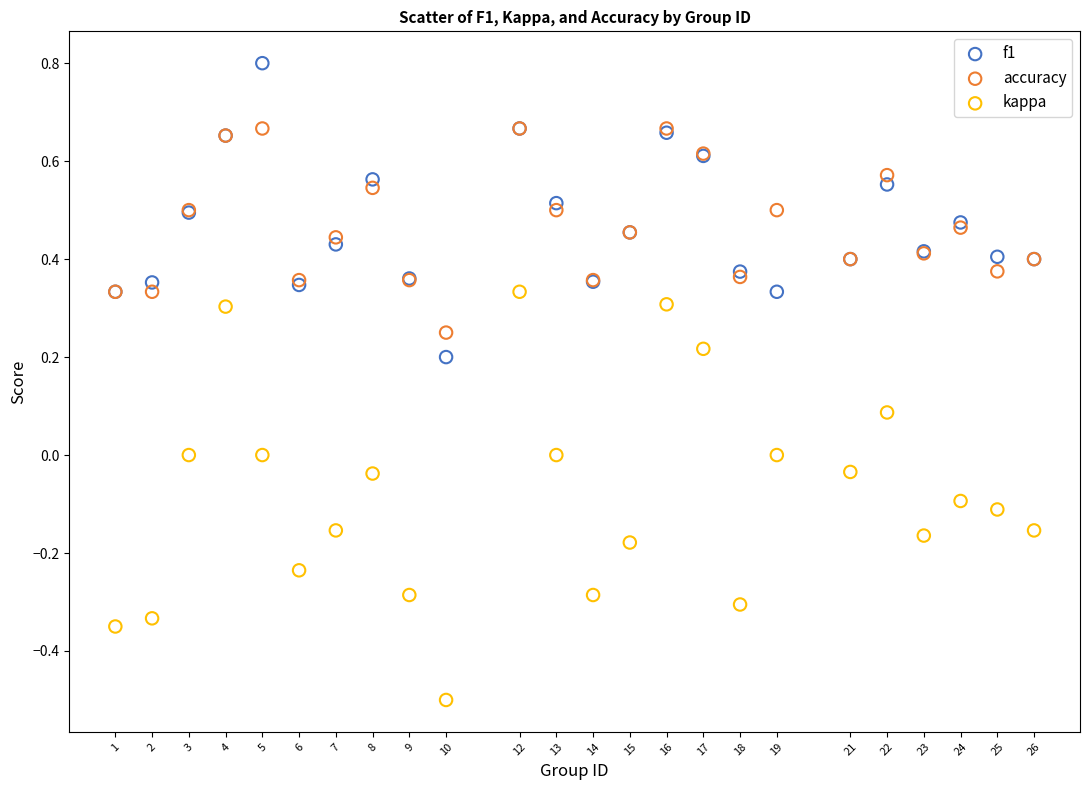

Which series reaches the maximum Y coordinate?

f1